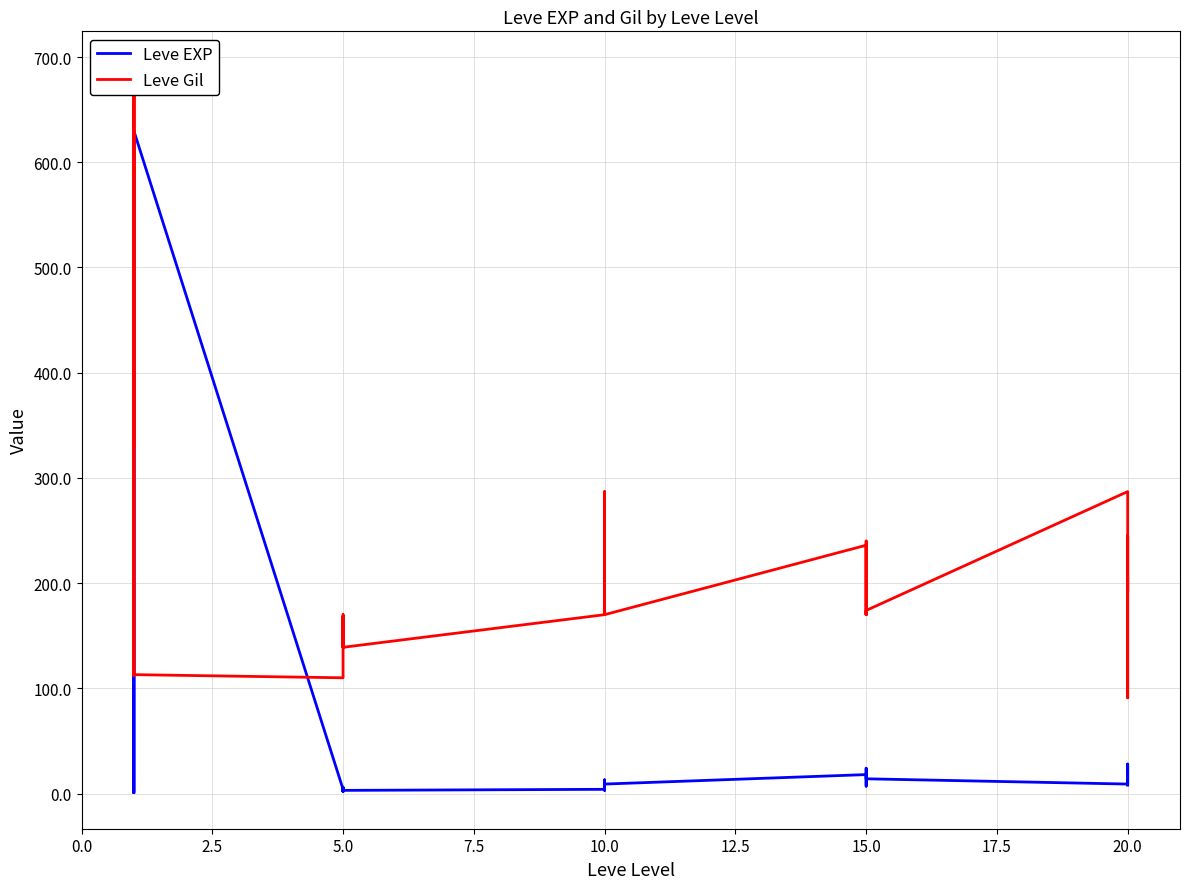

Which series has the largest total across all categories?

Leve Gil